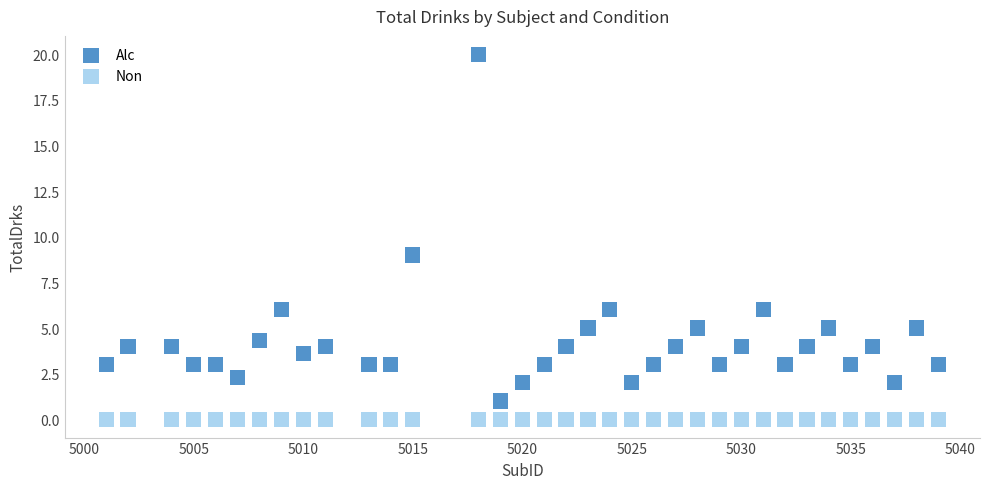

Which series reaches the maximum Y coordinate?

Alc